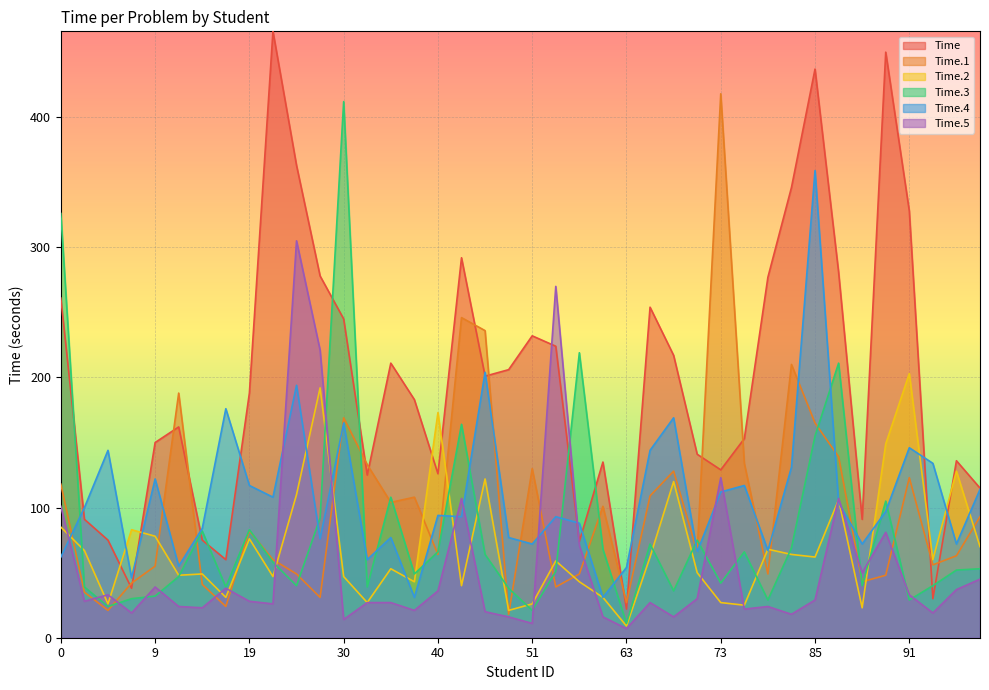

What is the greatest value displayed?

466